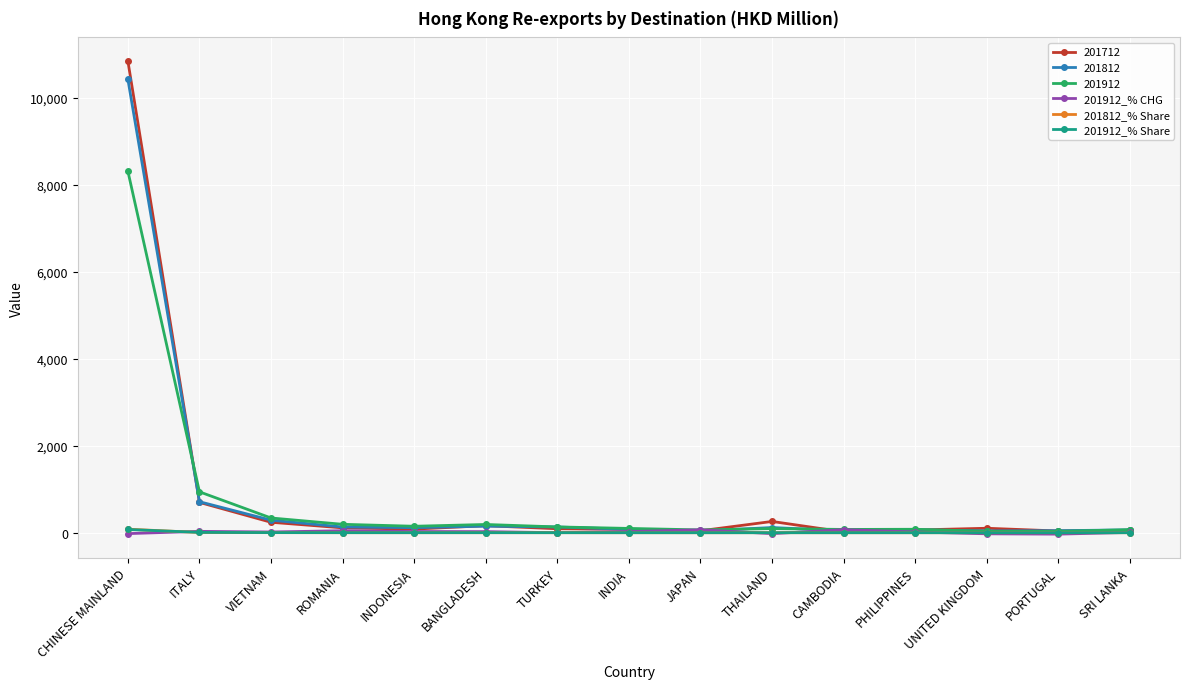

Which series has the largest range (max minus min)?

201712